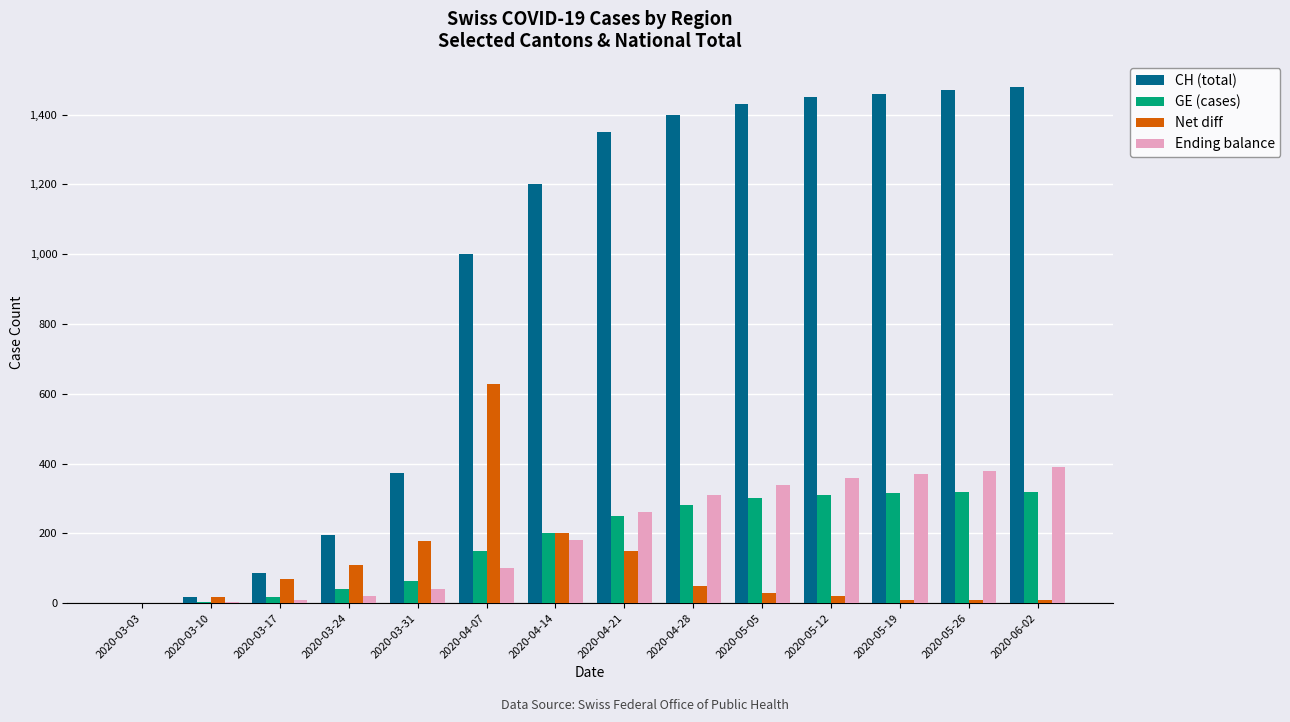

Is the value of GE (cases) at 2020-05-19 greater than the value of Ending balance at 2020-03-17?

Yes